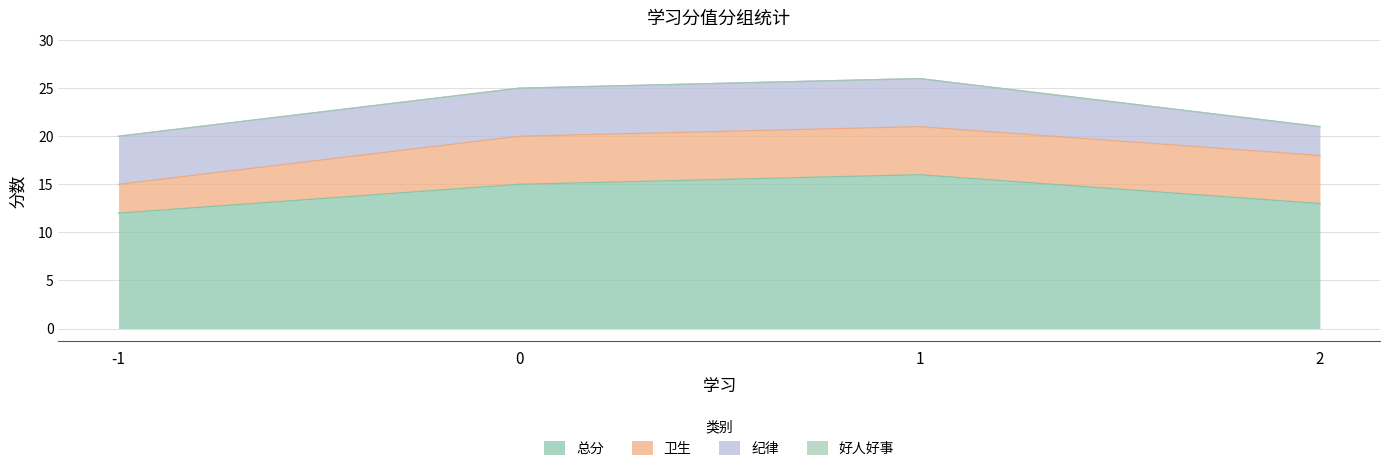

At which label does 好人好事 reach its minimum?

-1